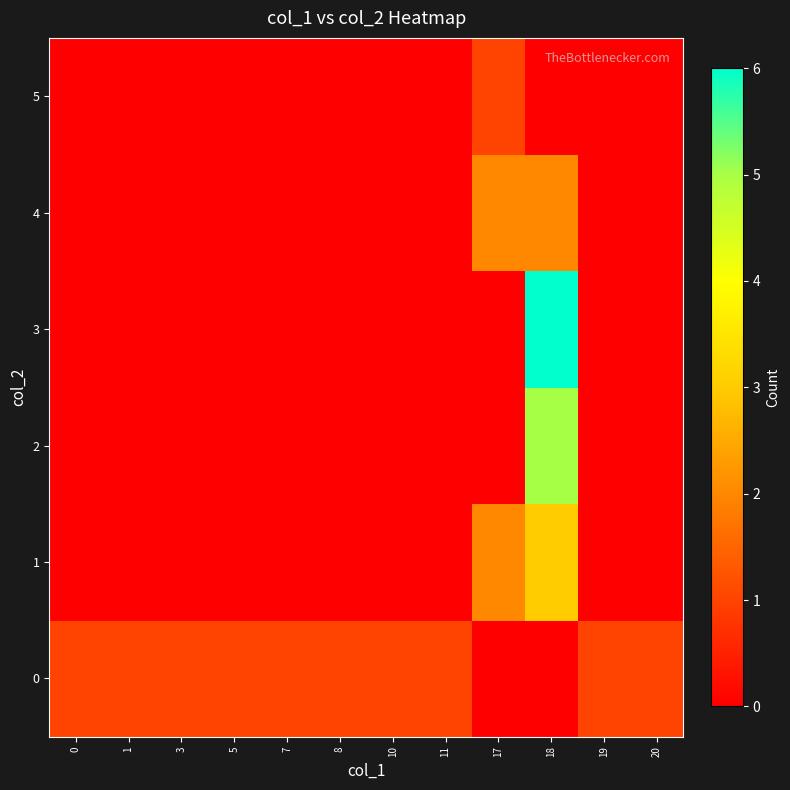

At how many categories does at least one series exceed 5?

1